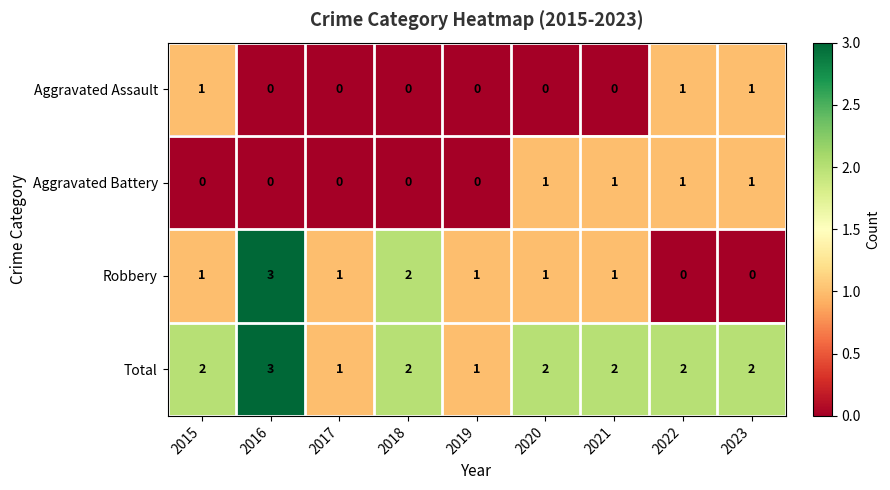

Which series changed the most between 2016 and 2020?

Robbery